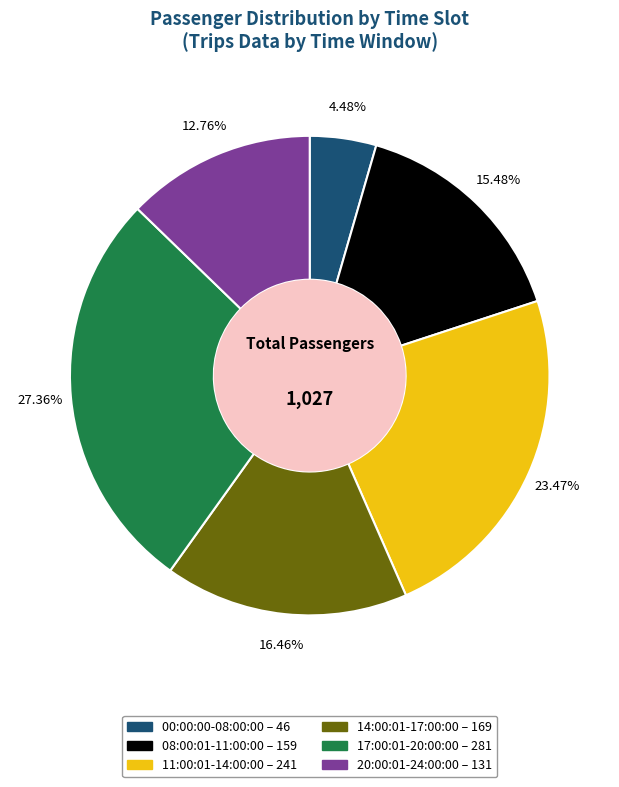

The 20:00:01-24:00:00 slice represents 13% of the pie. True or false?

True